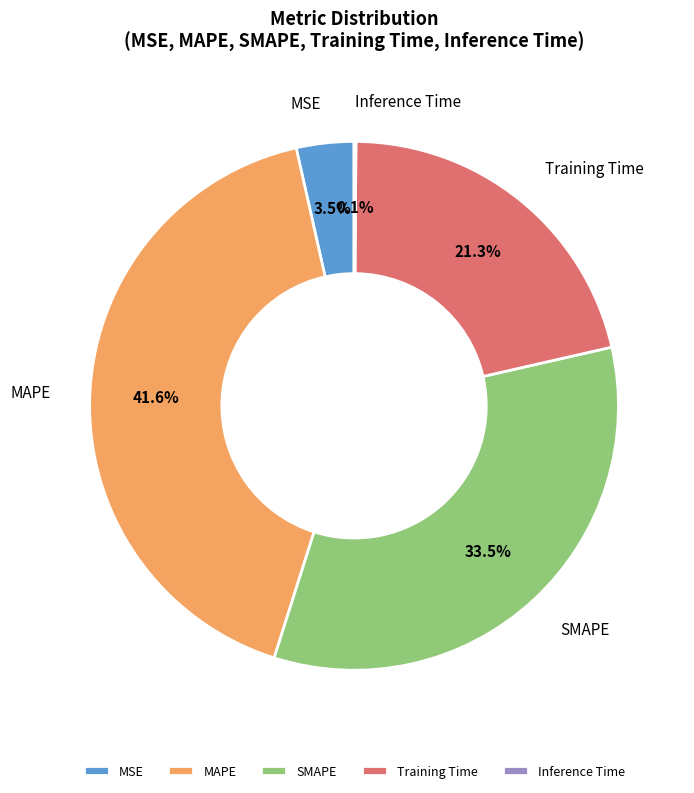

Combined, what portion of the pie is MSE and Training Time?

24.8%